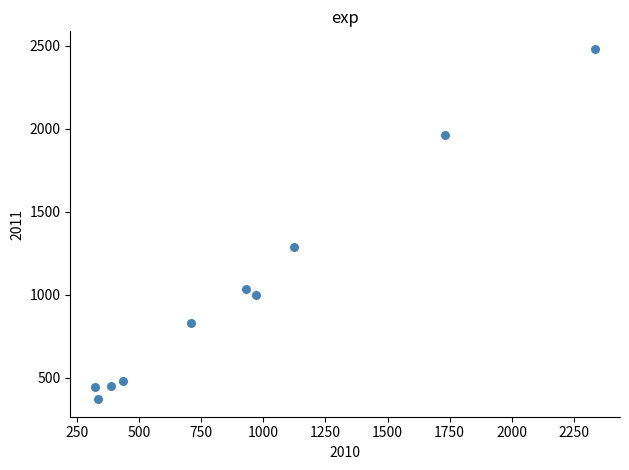

What Y value in the scatter plot is closest to 1426?

1285.9